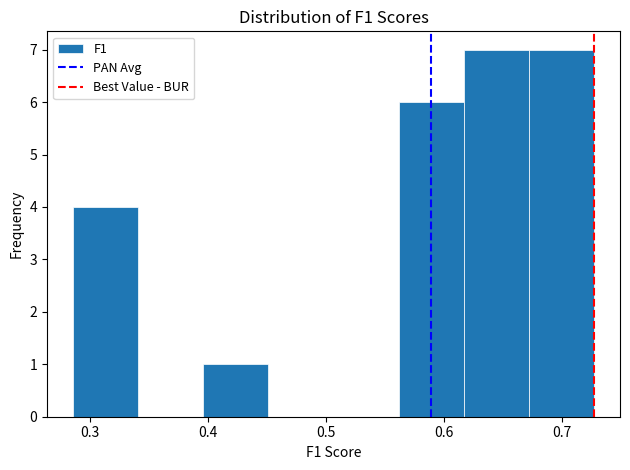

How tall is the bar that spans 0.67 to 0.73 on the x-axis? Neither the bar edges nor the heights are printed on the chart, so give them approximately, as read against the axes.

7